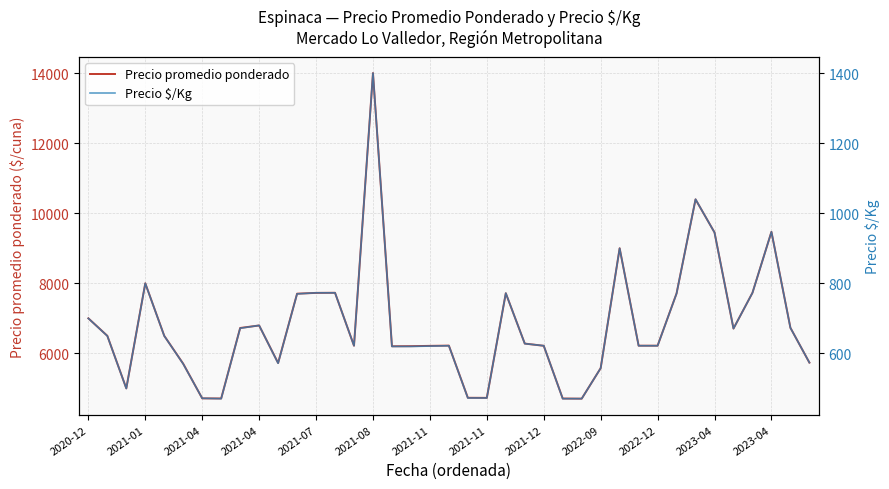

True or false: Precio $/Kg and Precio promedio ponderado intersect in this chart.

False